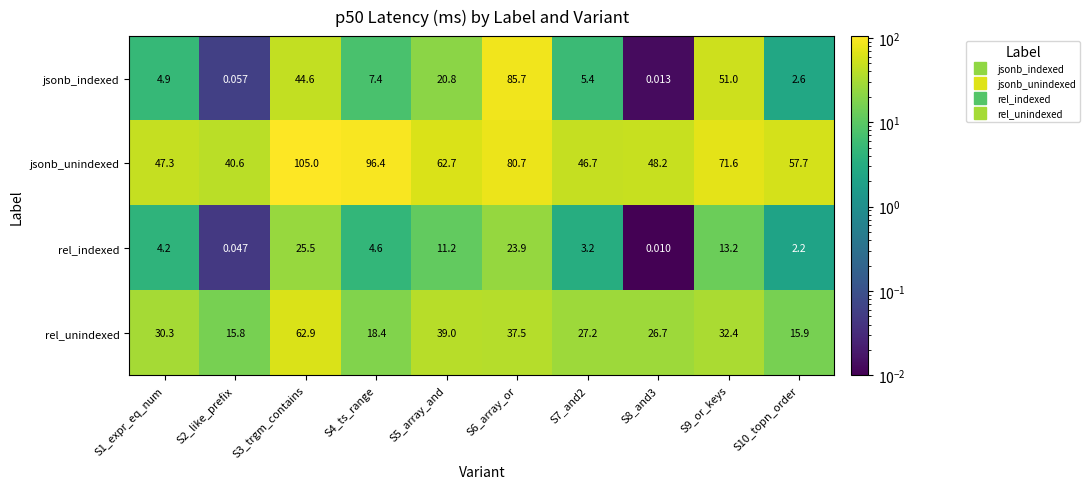

List the series in order of their peak value, lowest first.

rel_indexed, rel_unindexed, jsonb_indexed, jsonb_unindexed